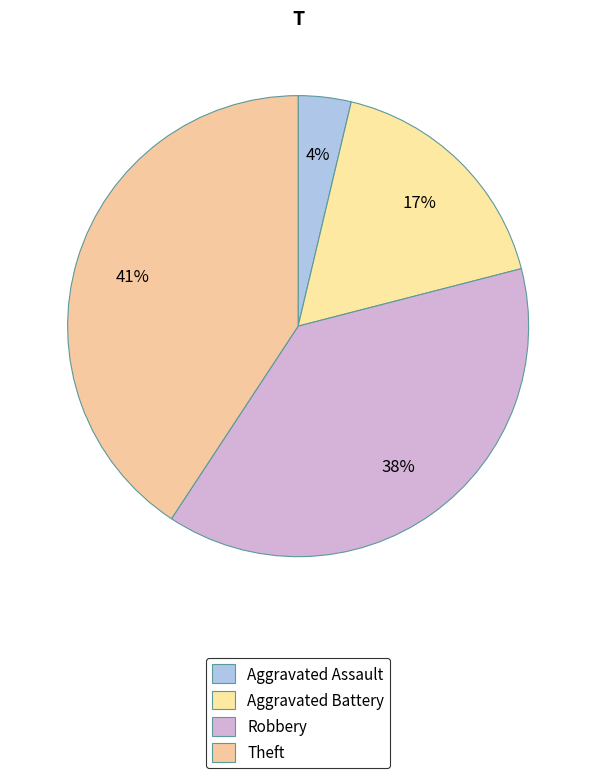

Count the number of slices in the pie.

4